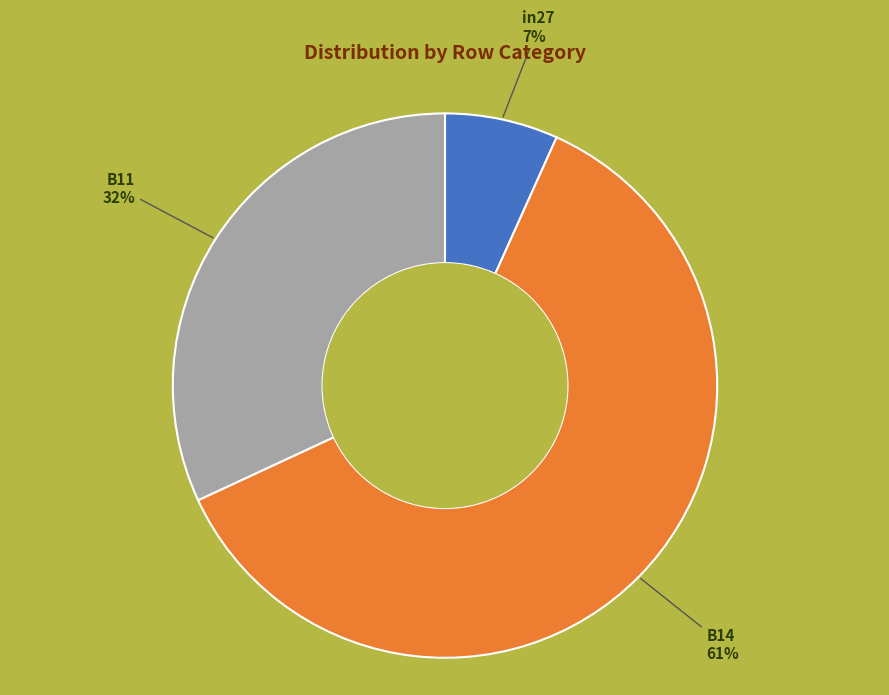

To the nearest percent, what is the average slice percentage?

33%